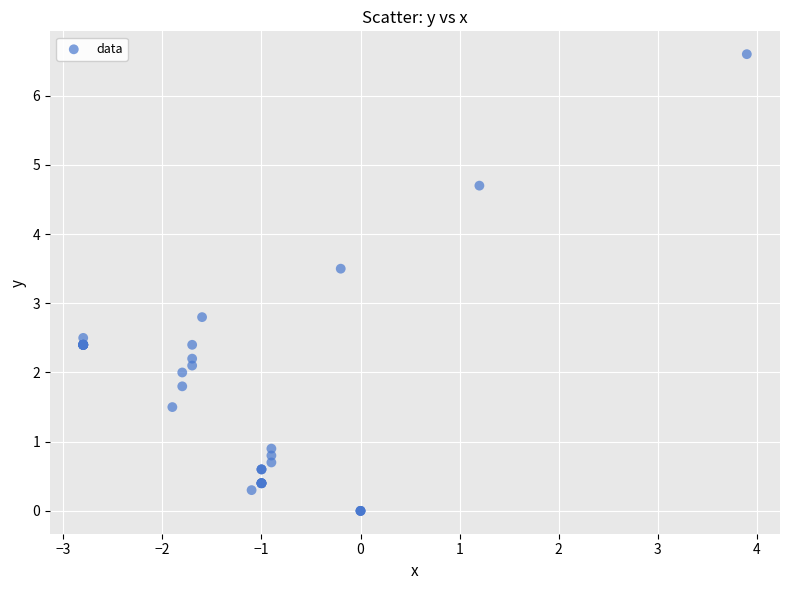

What Y value in the scatter plot is closest to 3?

2.8